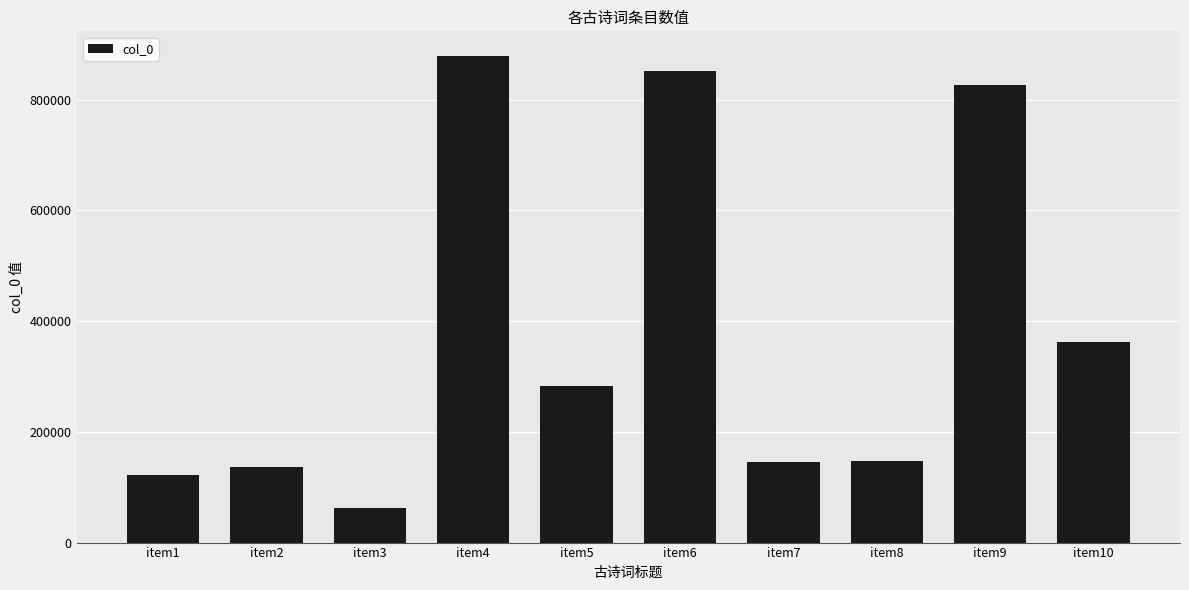

What is the value of the 10th bar from the left?

361971